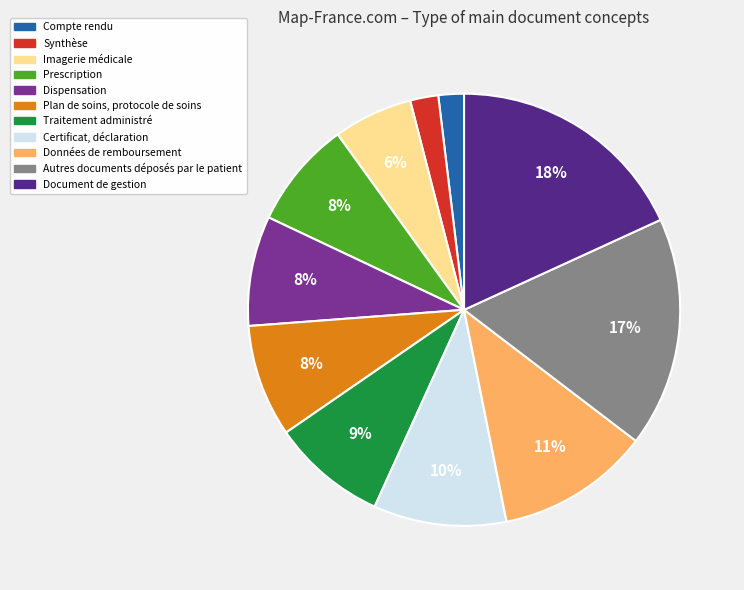

Is the sum of Traitement administré and Certificat, déclaration greater than half?

No